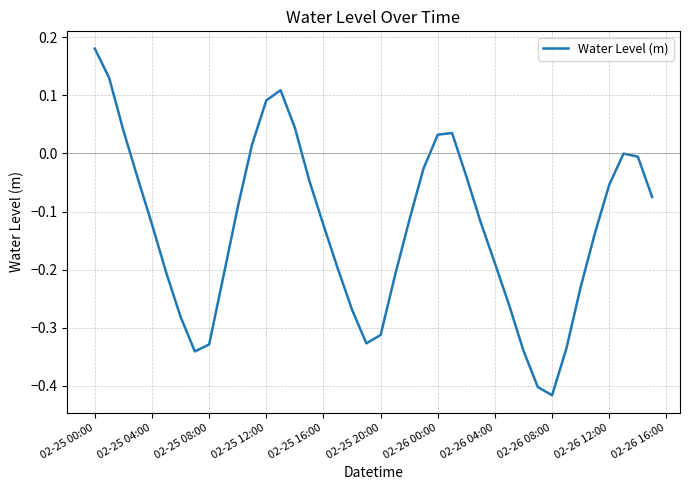

How many lines are shown in the chart?

1